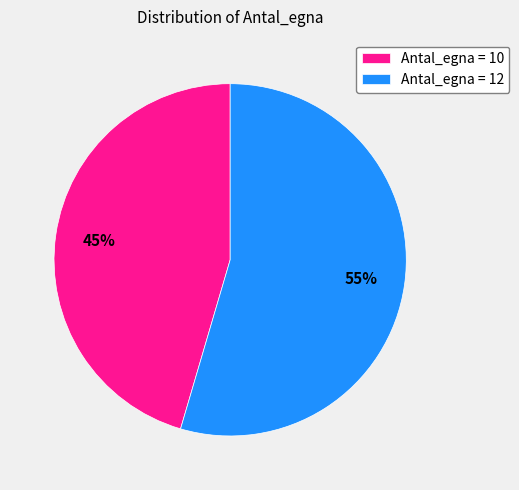

To the nearest percent, what percentage of the pie is Antal_egna = 12?

55%